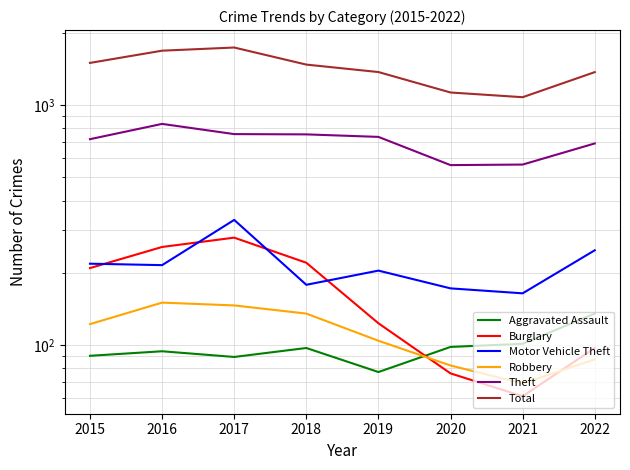

True or false: Burglary and Theft cross at least once.

False